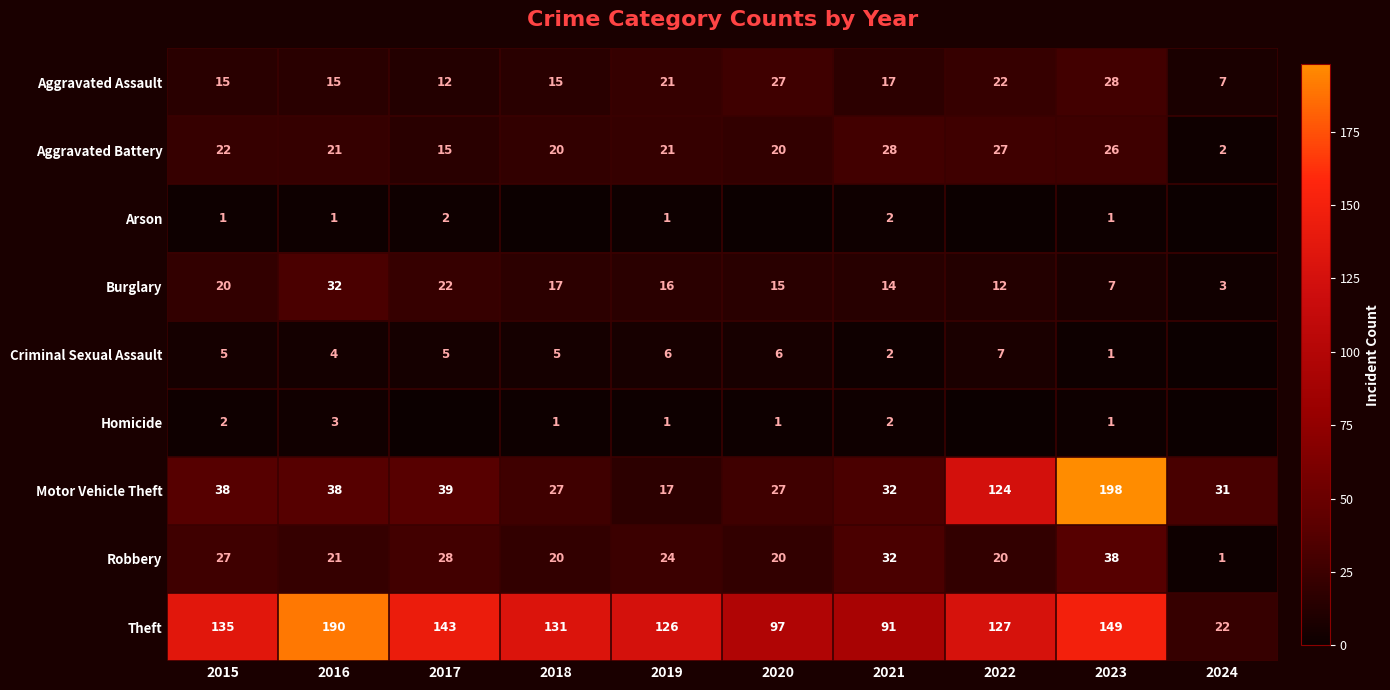

Is the value of Aggravated Battery at 2015 greater than the value of Burglary at 2015?

Yes